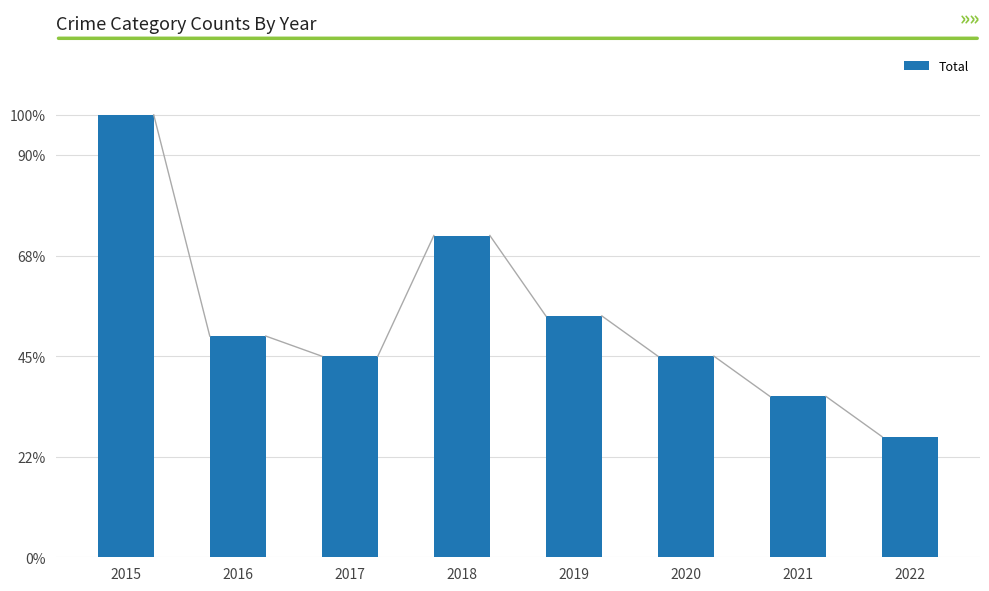

List the labels in order of value, largest first.

2015, 2018, 2019, 2016, 2017, 2020, 2021, 2022